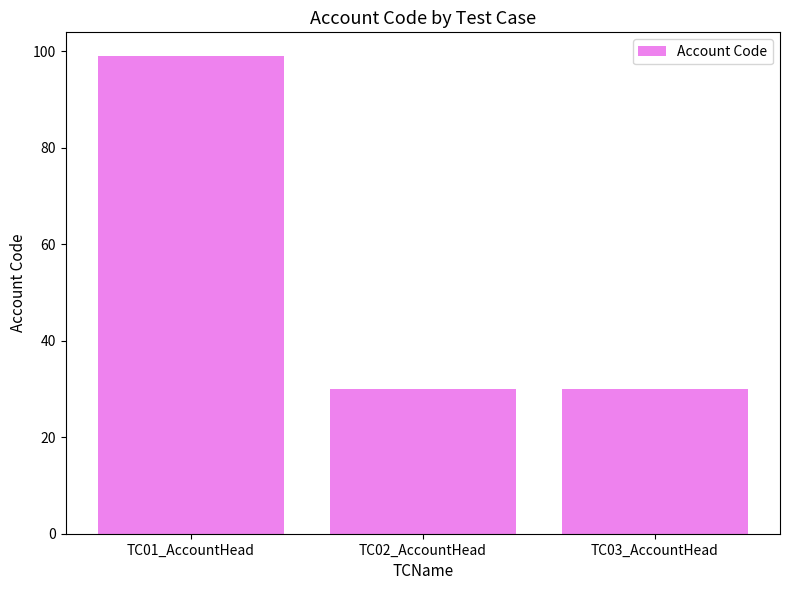

How many values are between 30 and 99?

3